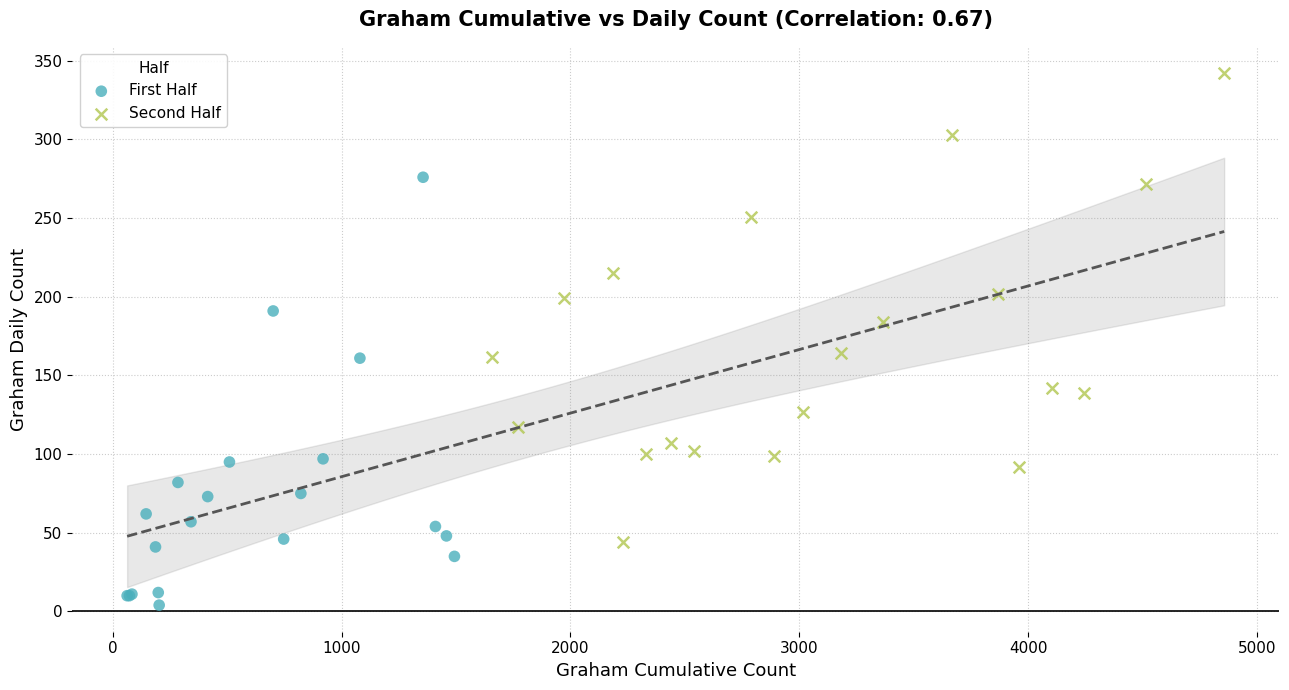

Which series reaches the maximum Y coordinate?

Second Half